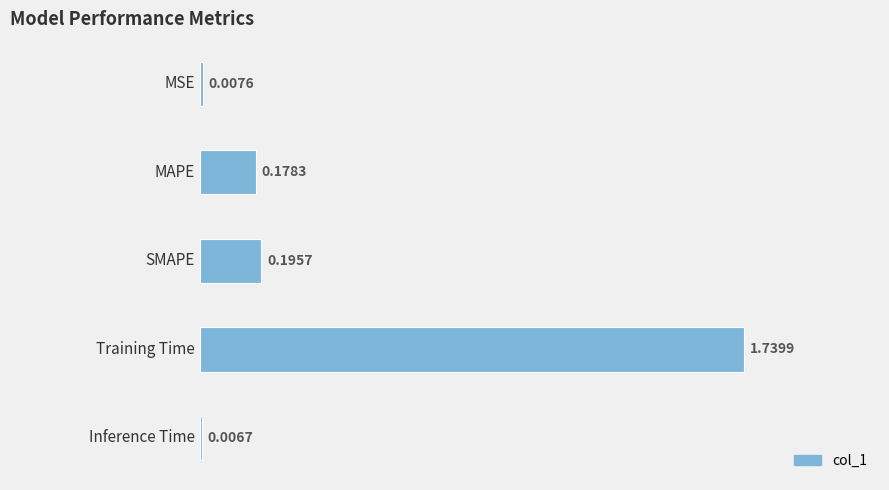

What is the average value?

0.4